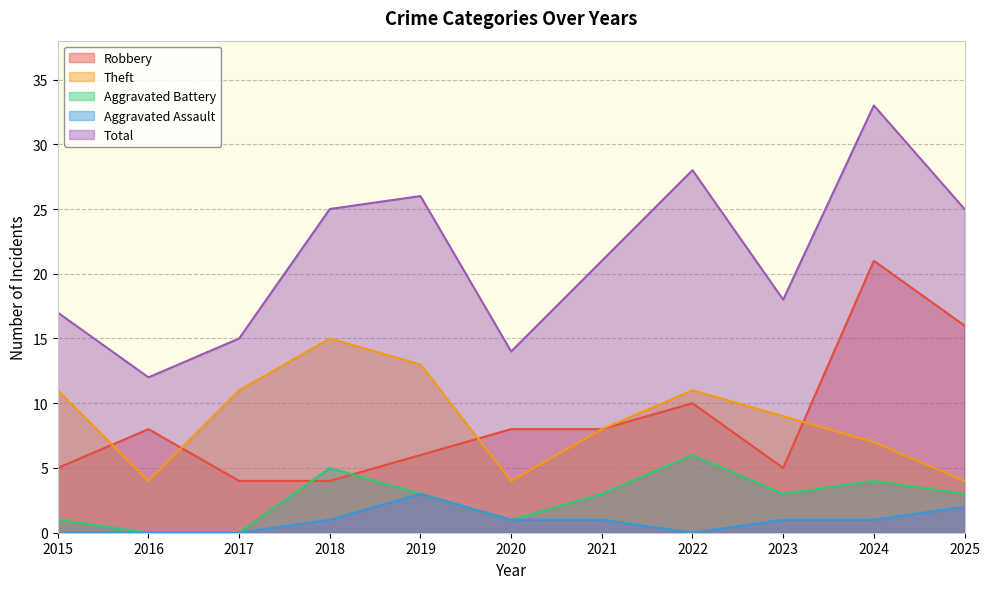

Count the number of categories in the chart.

11